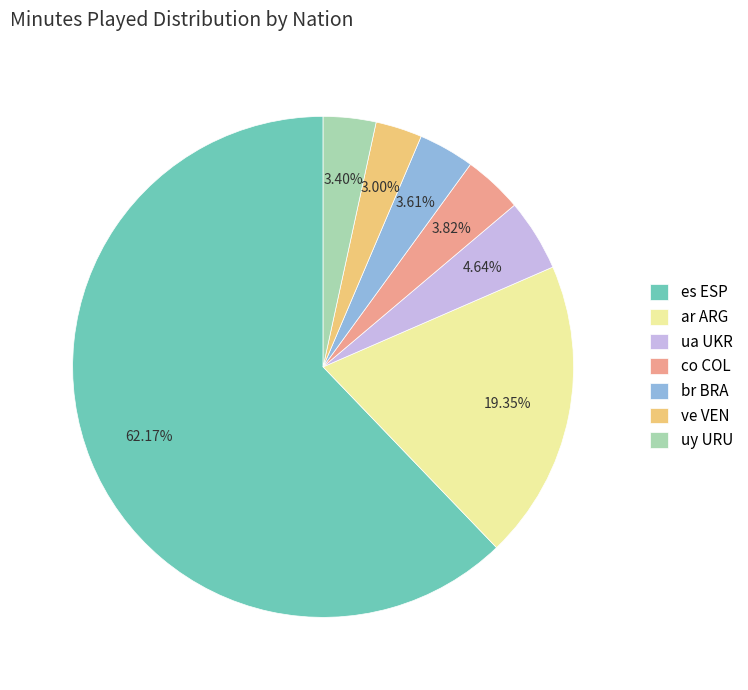

Which category has the biggest portion of the pie?

es ESP